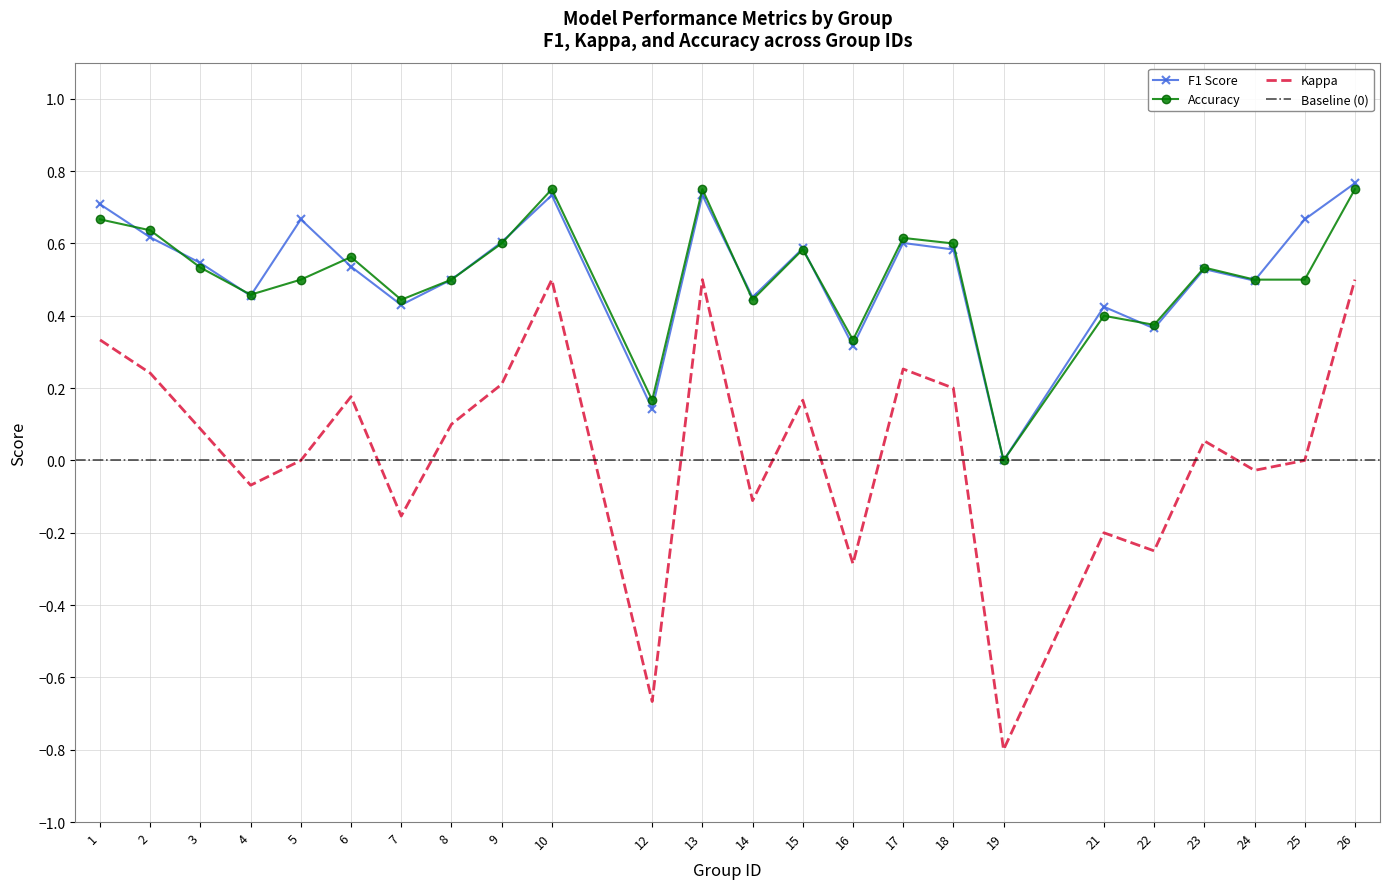

Is it true that f1 equals 0.6 at 17?

True